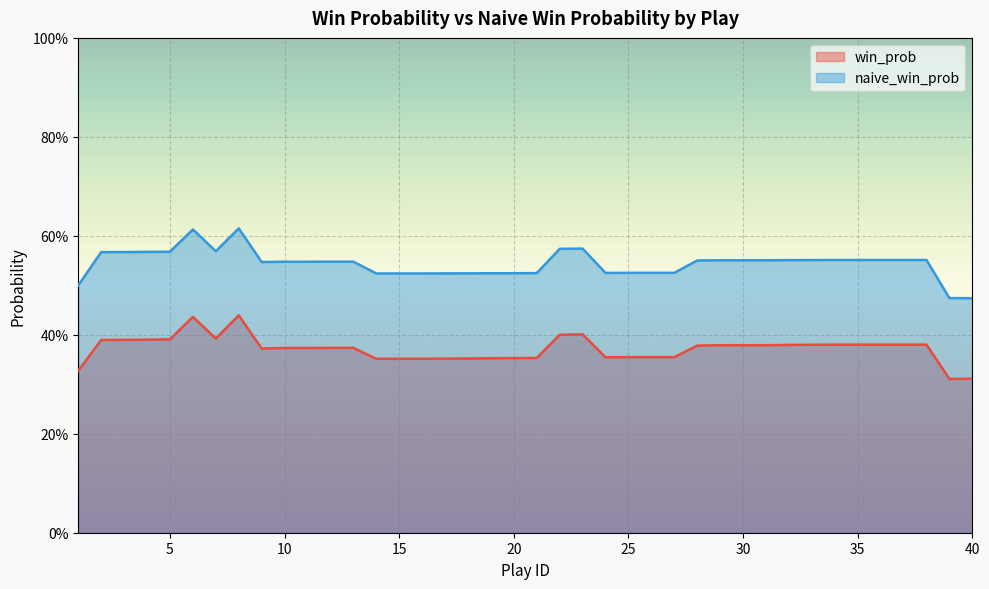

Which has a higher value, 33 or 10?

33